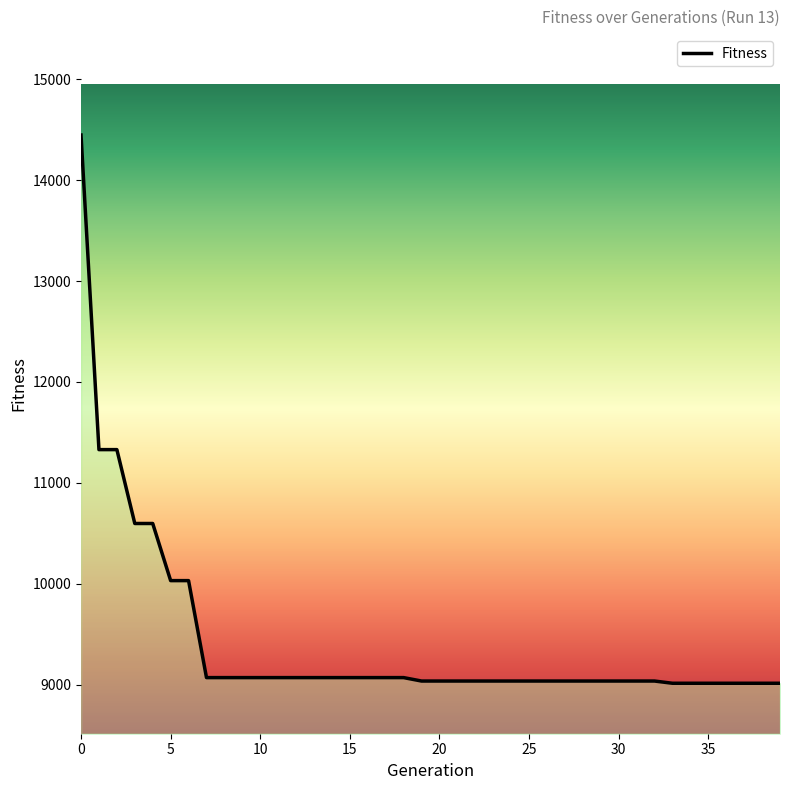

What is the smallest value displayed?

9015